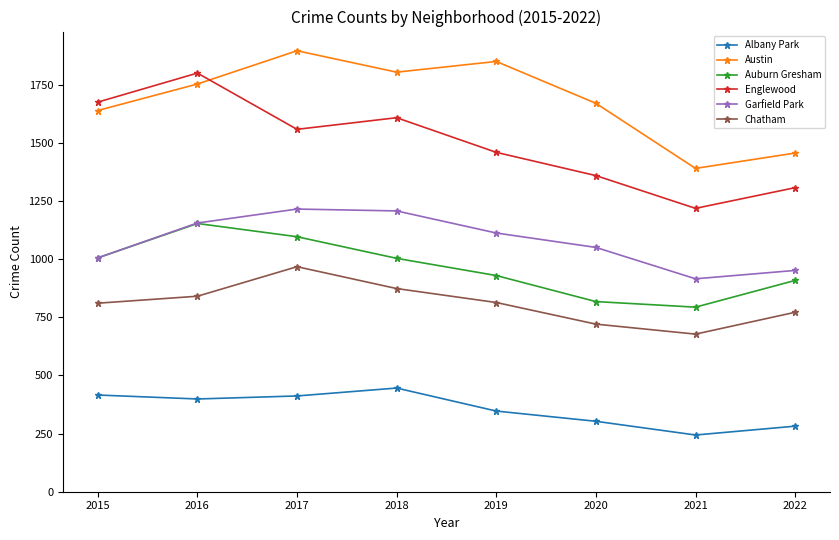

Between 2016 and 2019, which series saw the biggest shift?

Englewood